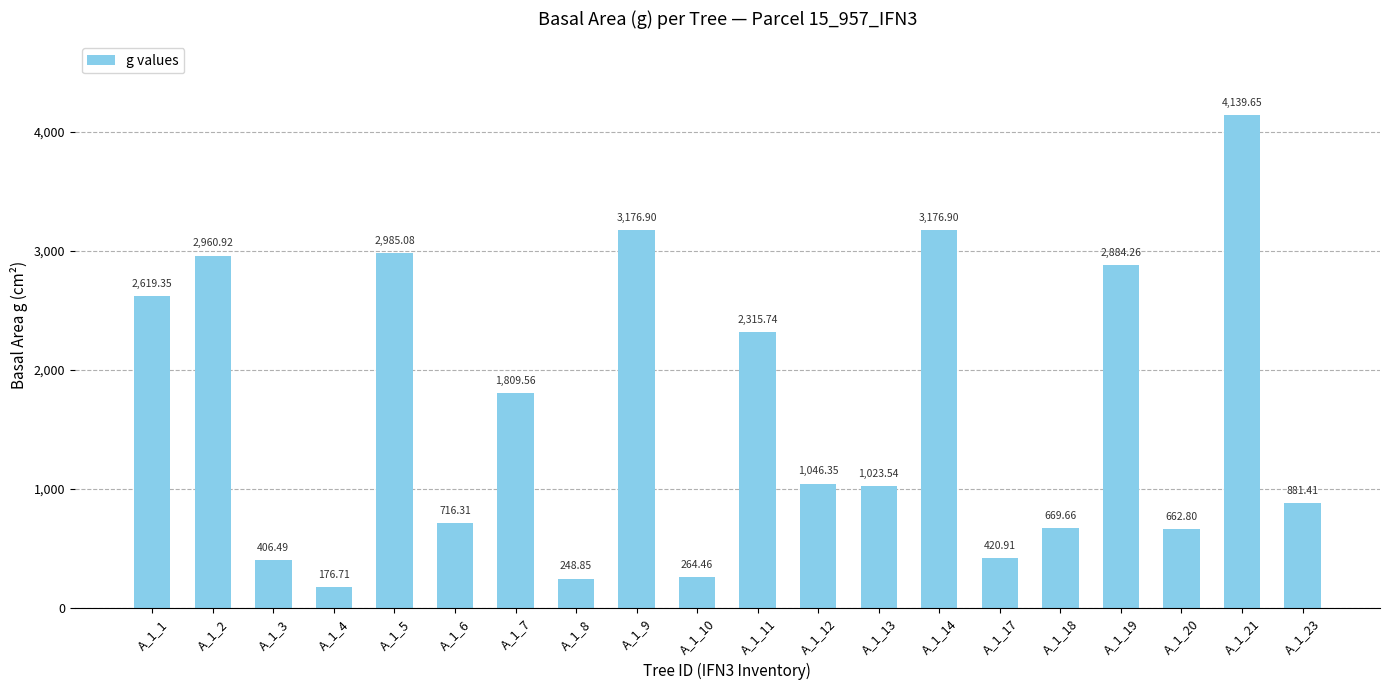

What is the average value?

1629.3